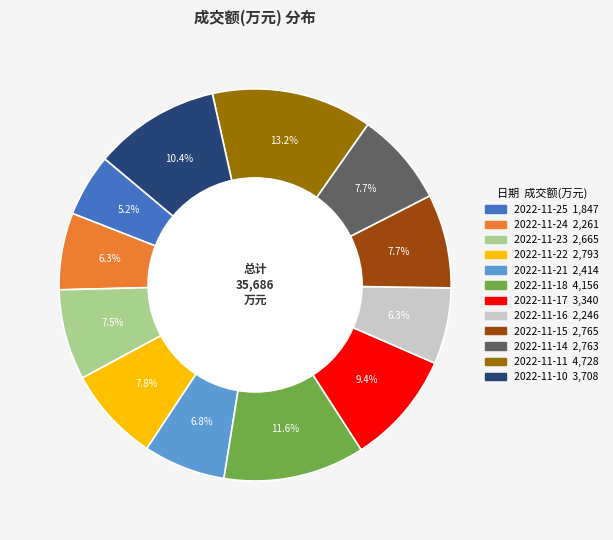

Is 2022-11-17 the majority of the pie?

No